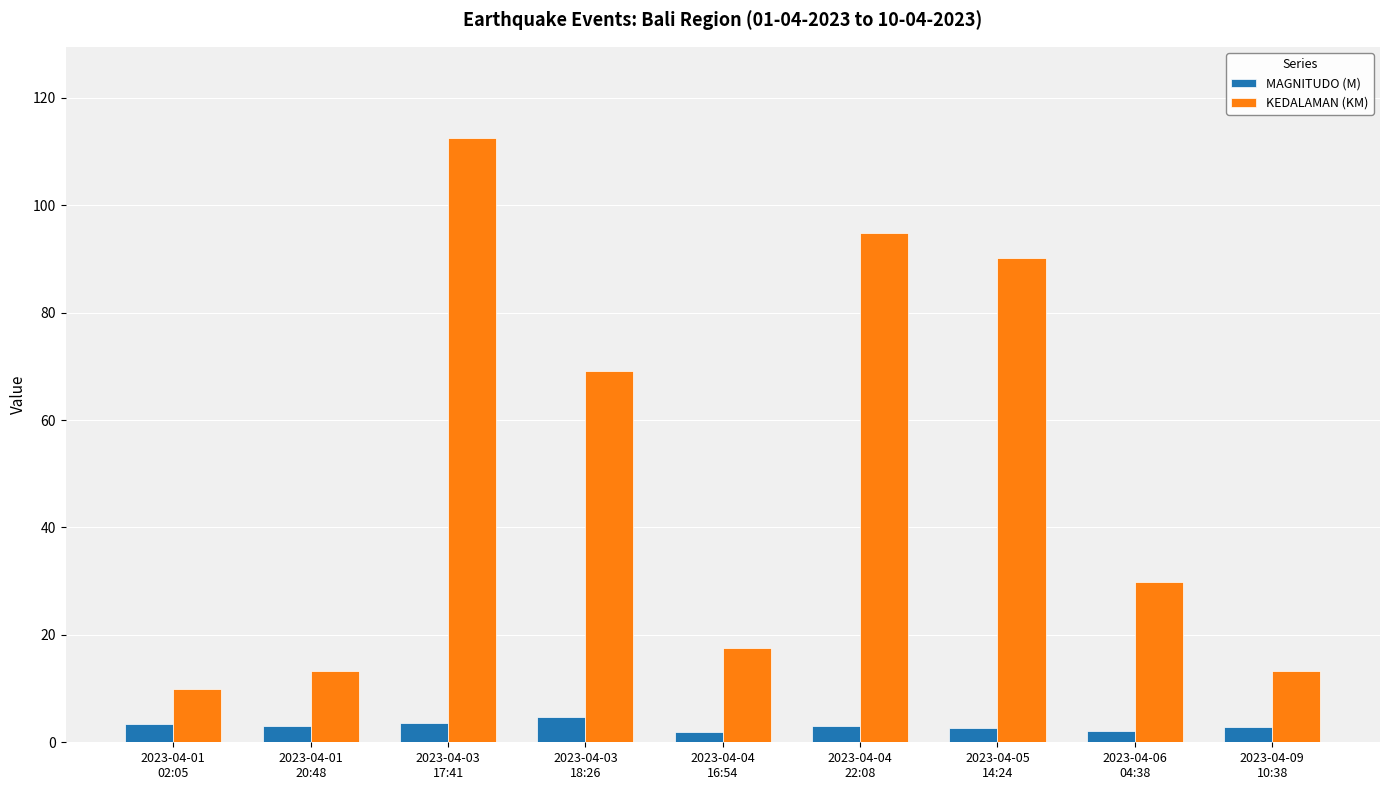

At how many categories does at least one series exceed 28?

5